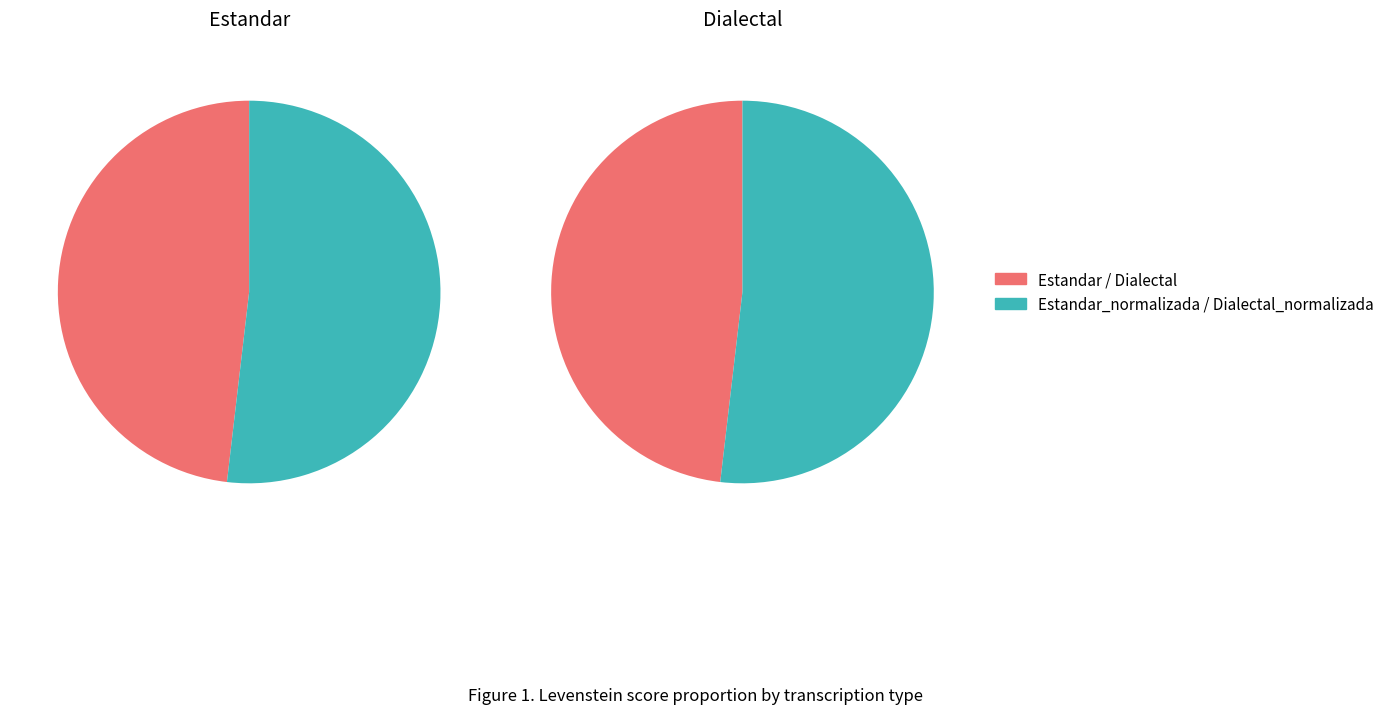

True or false: Dialectal_normalizada accounts for 17% of the total.

False